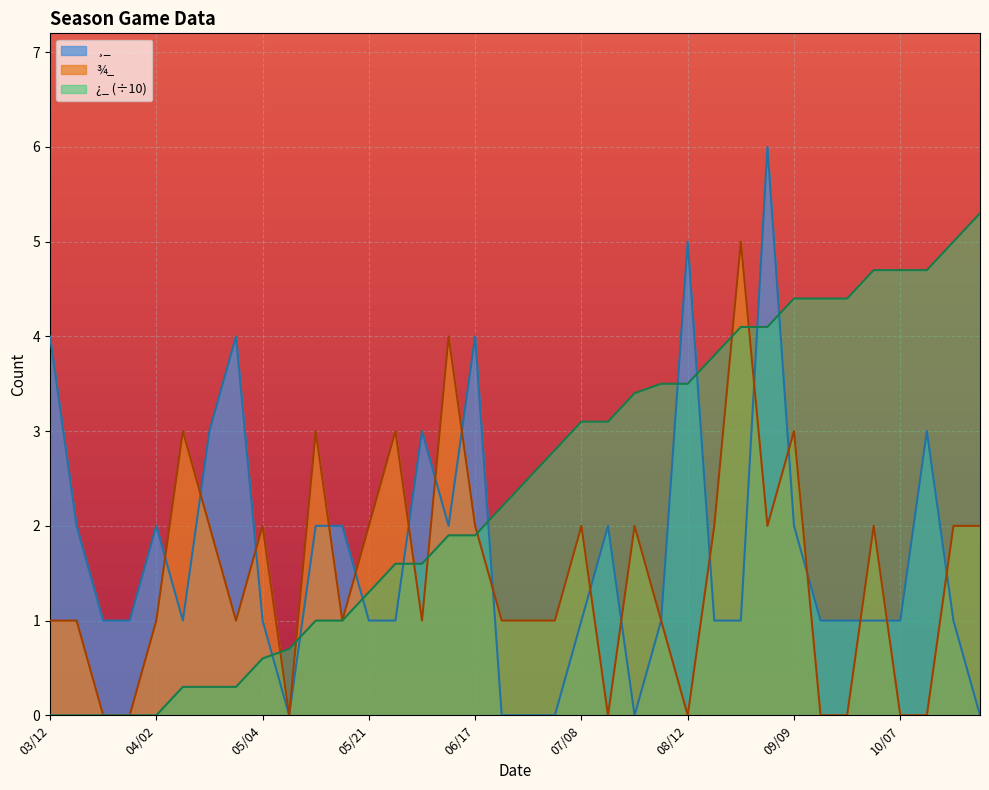

Is it true that ¸_ equals 1.0 at 05/04?

True